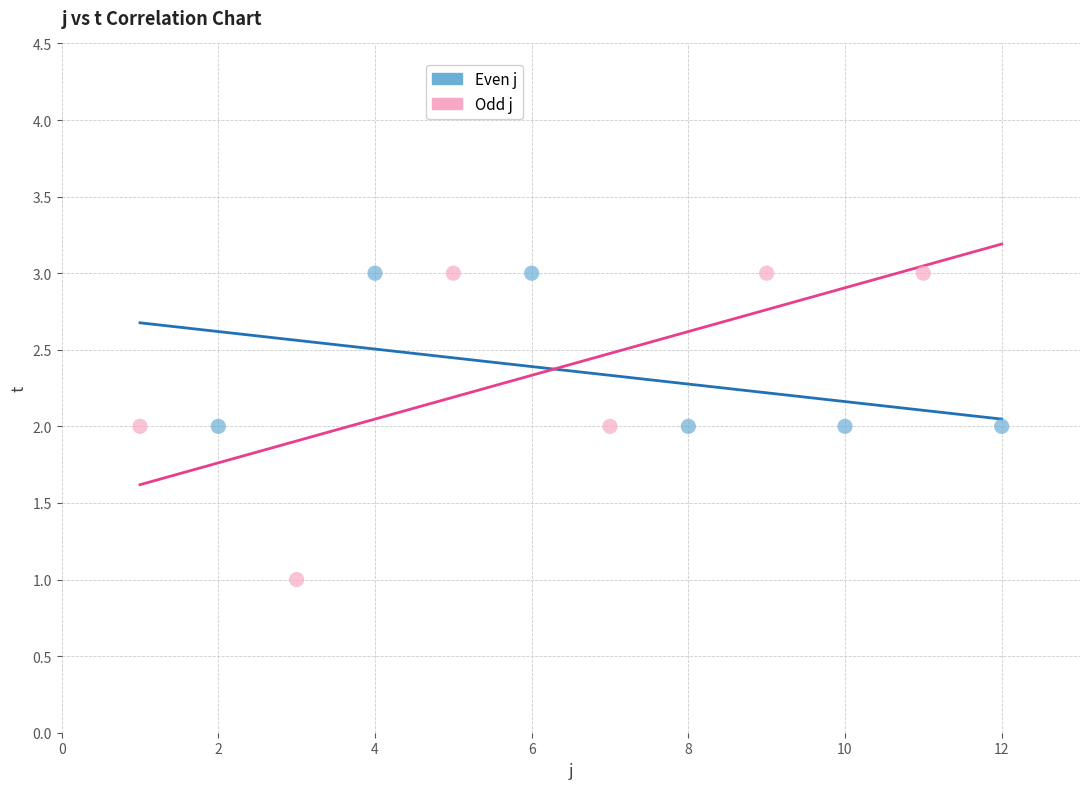

Which series has the widest spread of Y values?

Odd j